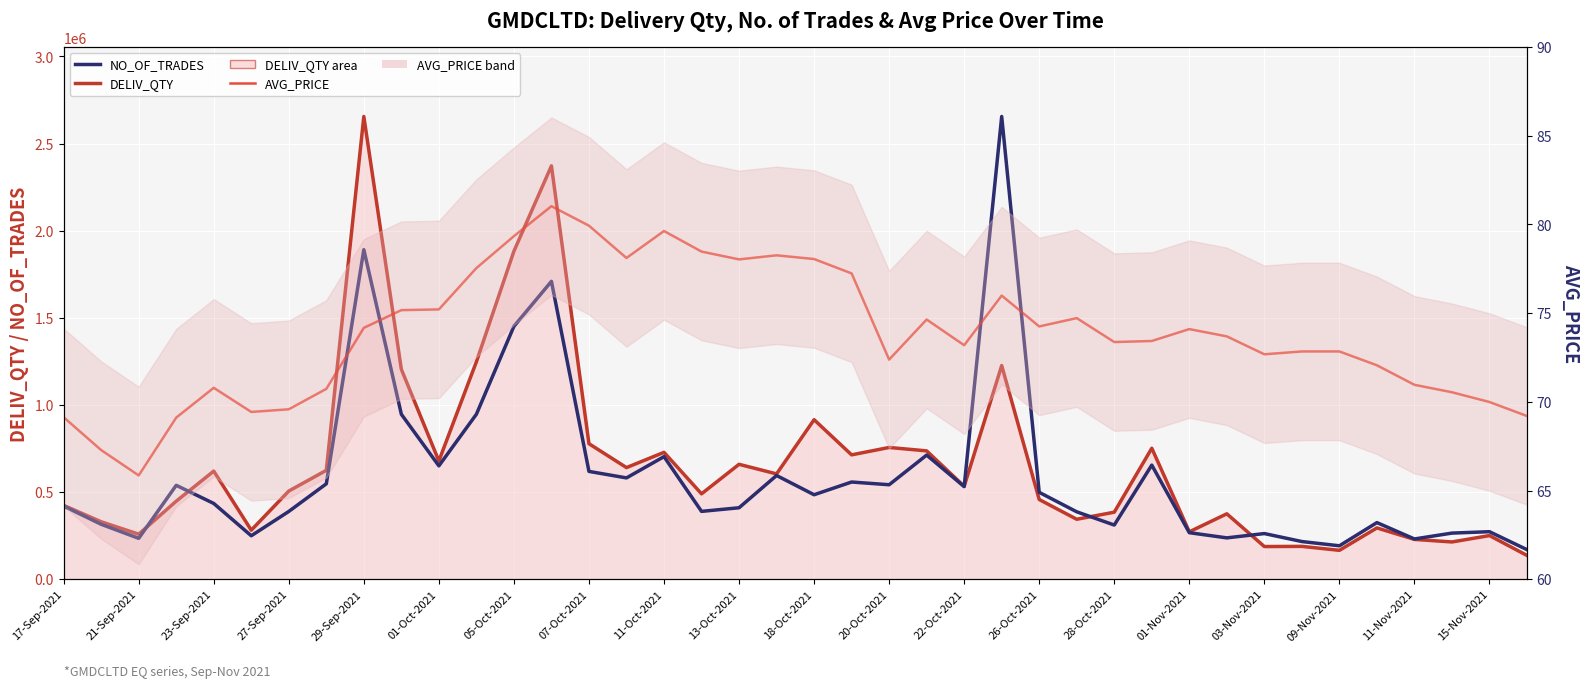

How many data points in AVG_PRICE are less than 73?

17